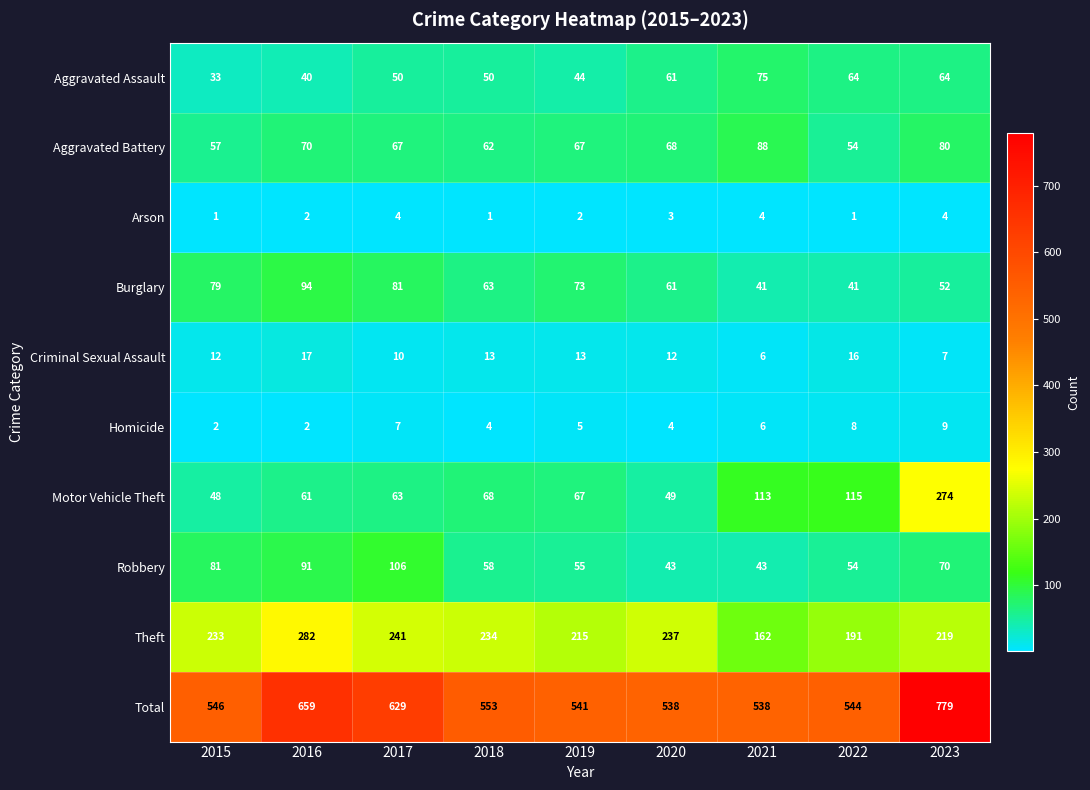

List the series in order of their peak value, highest first.

Total, Theft, Motor Vehicle Theft, Robbery, Burglary, Aggravated Battery, Aggravated Assault, Criminal Sexual Assault, Homicide, Arson